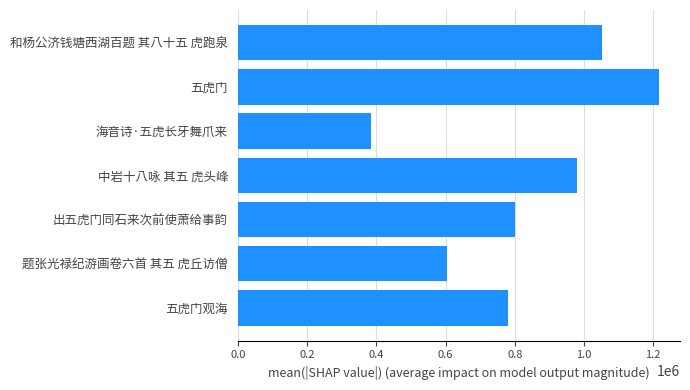

How many data points are less than 800176?

3